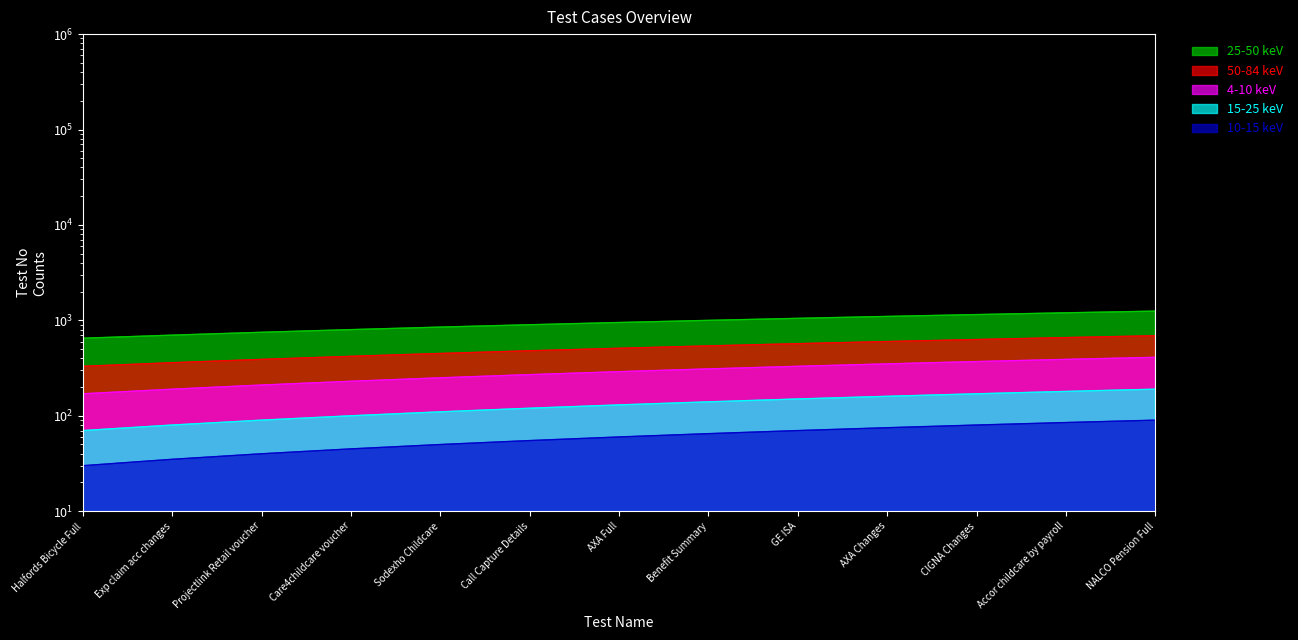

What is the label of the 9th point from the right?

Sodexho Childcare